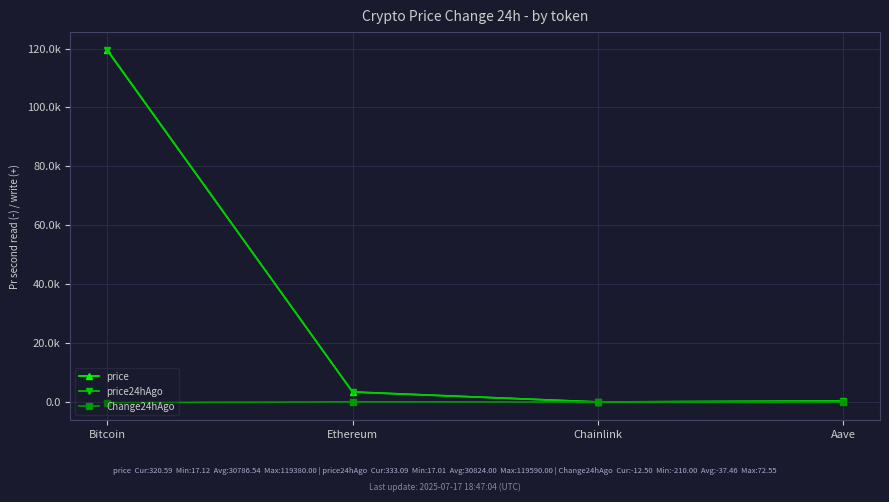

What are all the series names shown in the legend?

price, price24hAgo, Change24hAgo